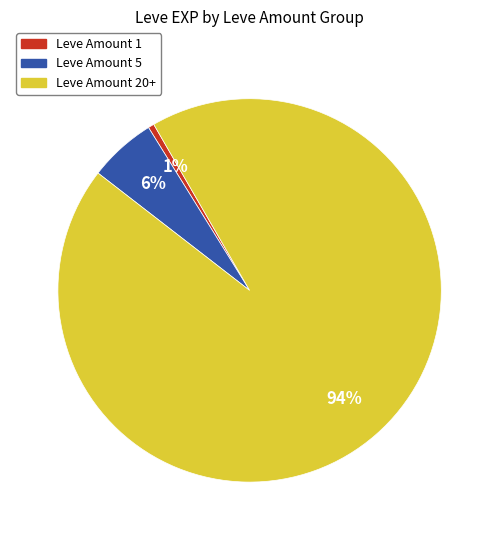

To the nearest percent, what is the average slice percentage?

33%